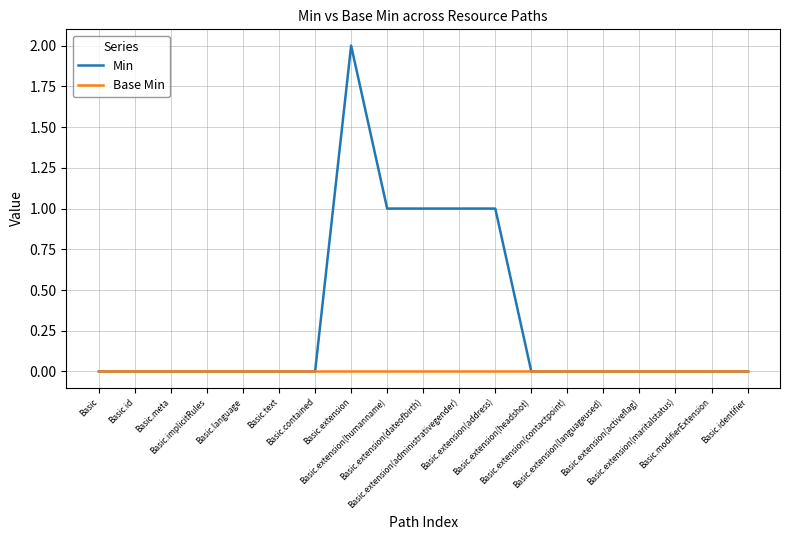

Reading right to left, list all the values displayed in this chart.

Min: 0	0	0	0	0	0	0	1	1	1	1	2	0	0	0	0	0	0	0
Base Min: 0	0	0	0	0	0	0	0	0	0	0	0	0	0	0	0	0	0	0